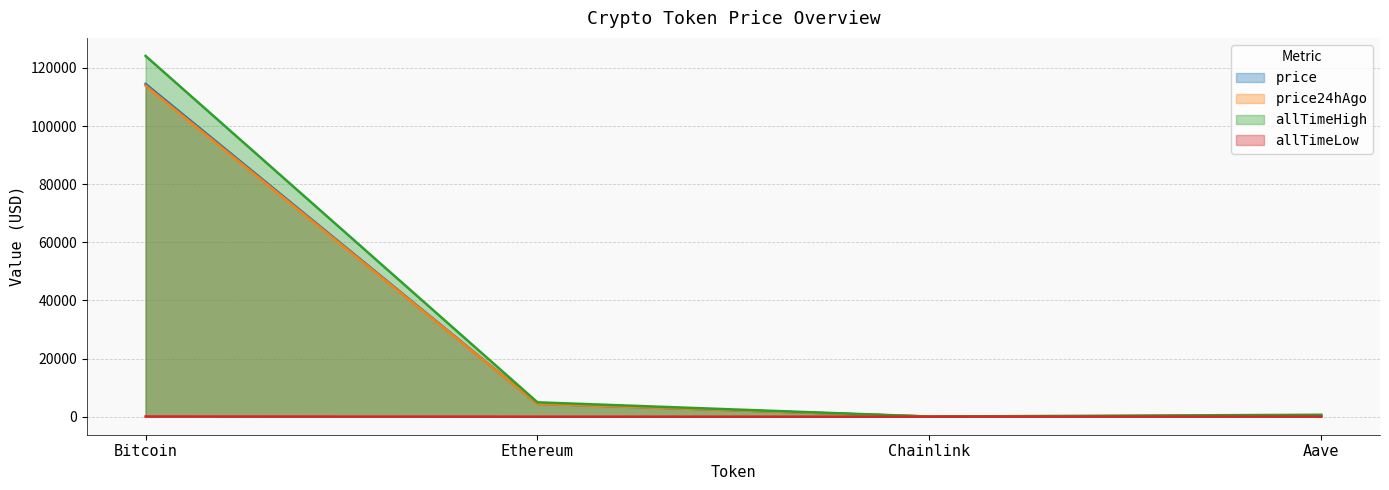

Rank the series by their maximum value, from highest to lowest.

allTimeHigh, price, price24hAgo, allTimeLow